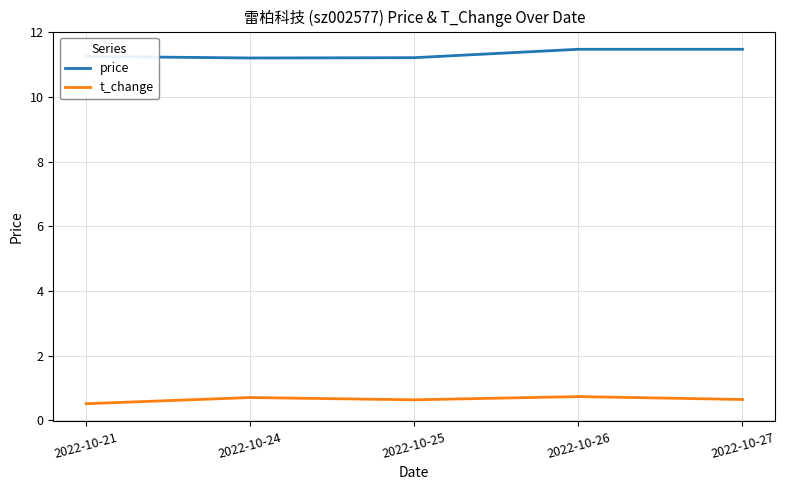

Which series has the widest spread of values?

price